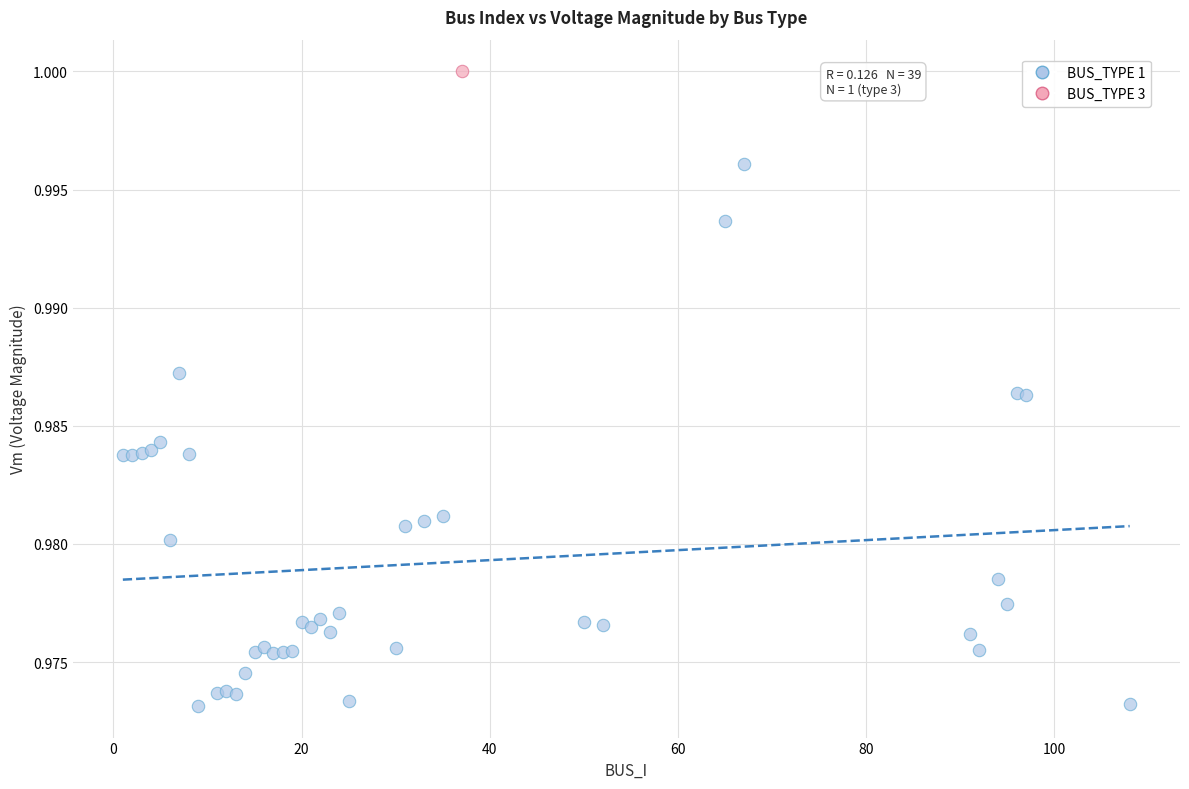

What are all the series names shown in the legend?

BUS_TYPE 1, BUS_TYPE 3